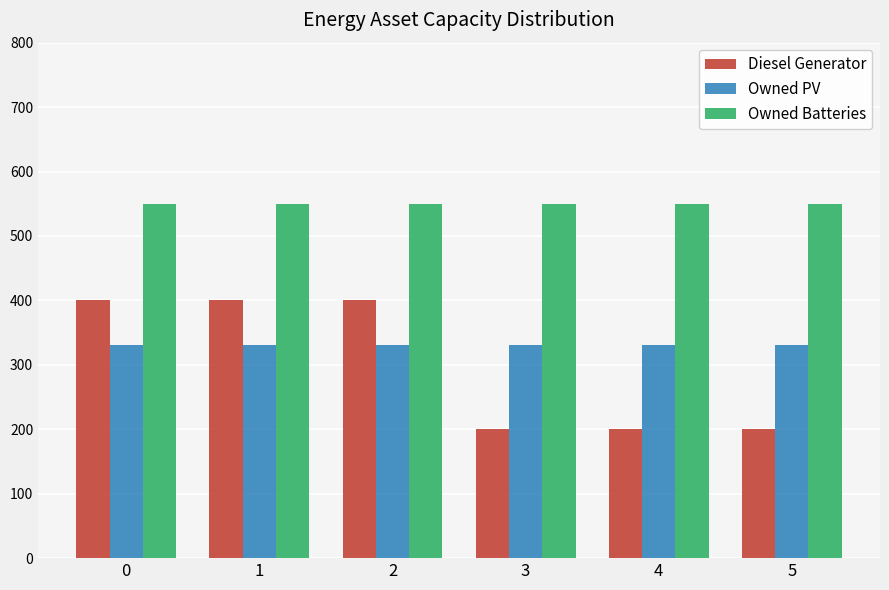

Reading right to left, transcribe all the data shown in this chart.

Diesel Generator: 201	201	201	400	400	400
Owned PV: 331	331	331	331	331	331
Owned Batteries: 549	549	549	549	549	549